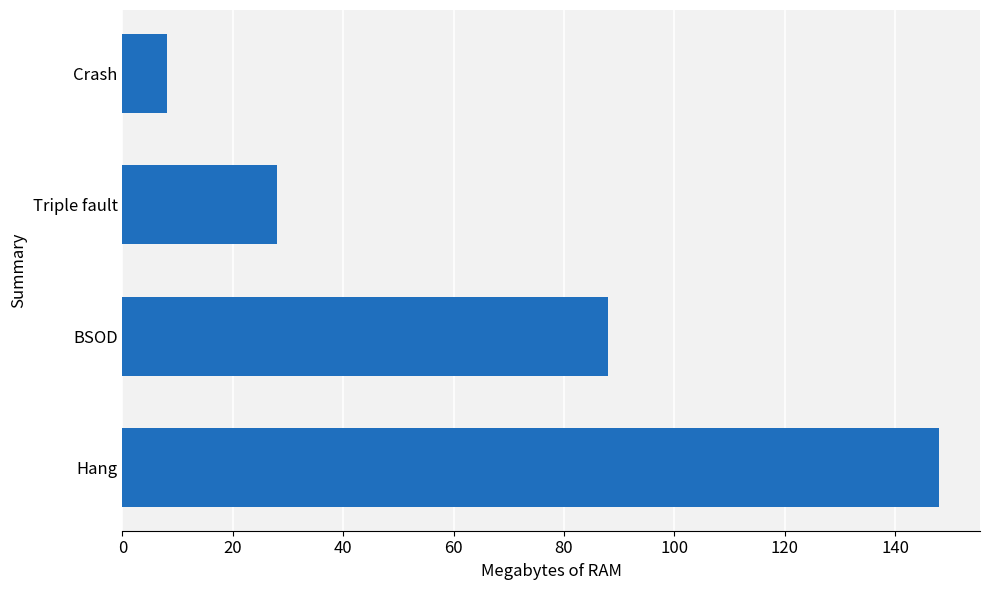

Reading top to bottom, what are all the values shown in this chart?

8	28	88	148